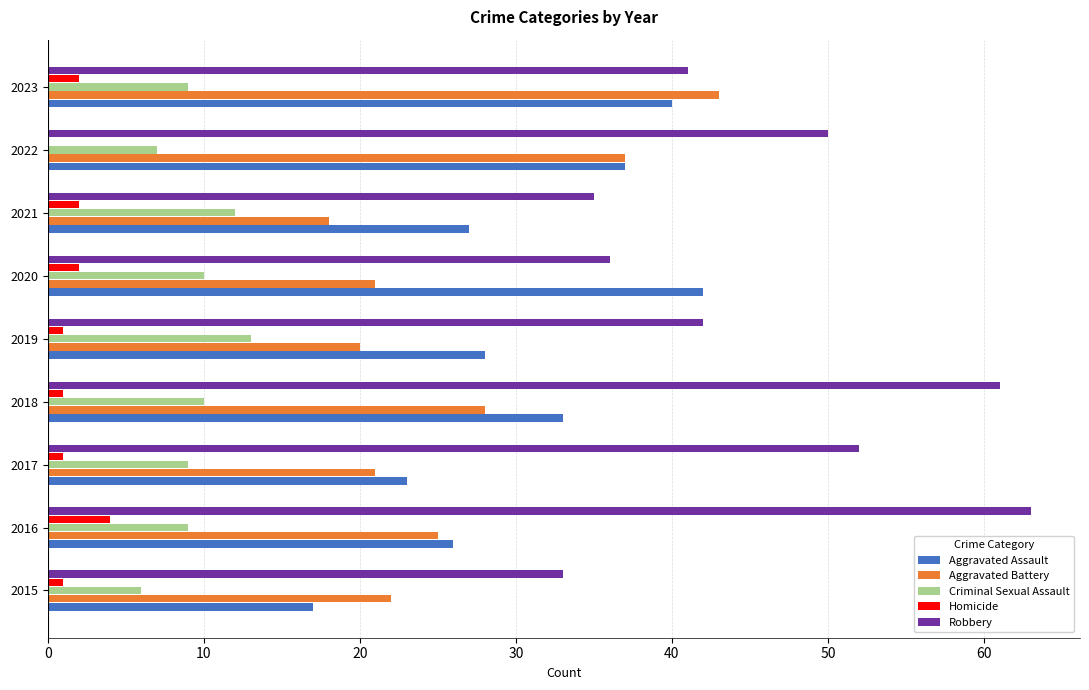

True or false: Aggravated Assault has a value of 14 at 2016.

False